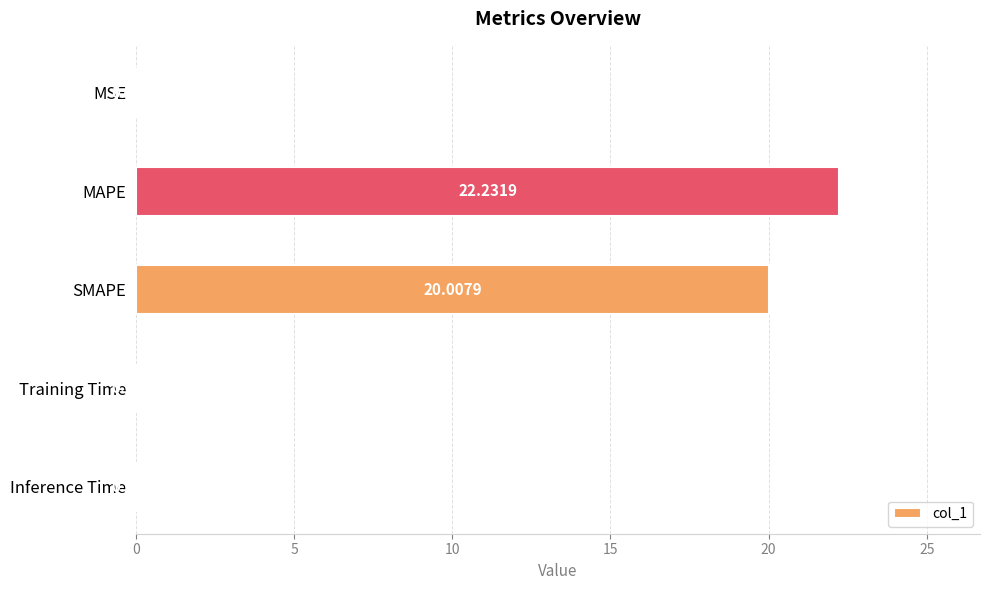

What is the sum of all values?

42.3